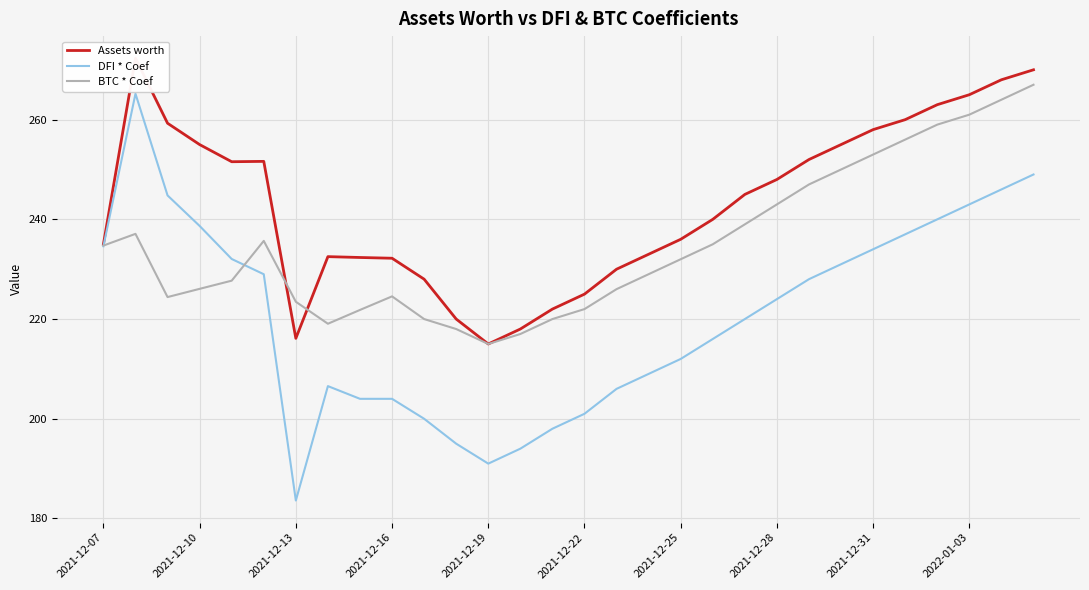

What is the maximum value for BTC * Coef?

267.0